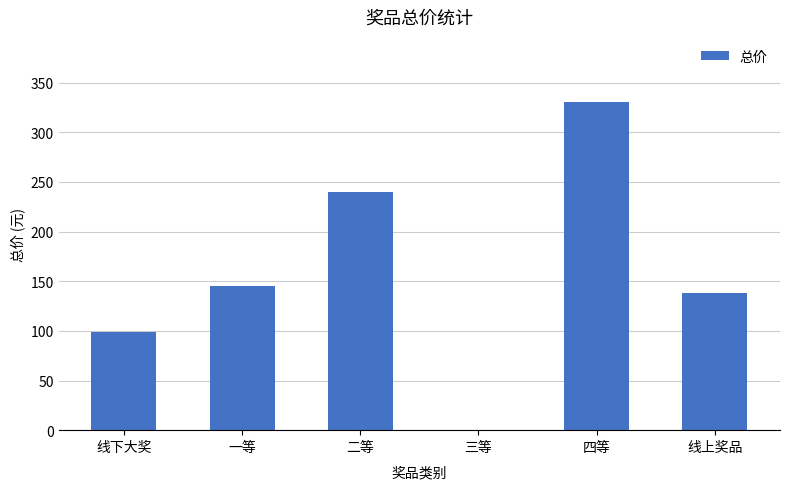

What is the sum of the values at 四等 and 线下大奖?

429